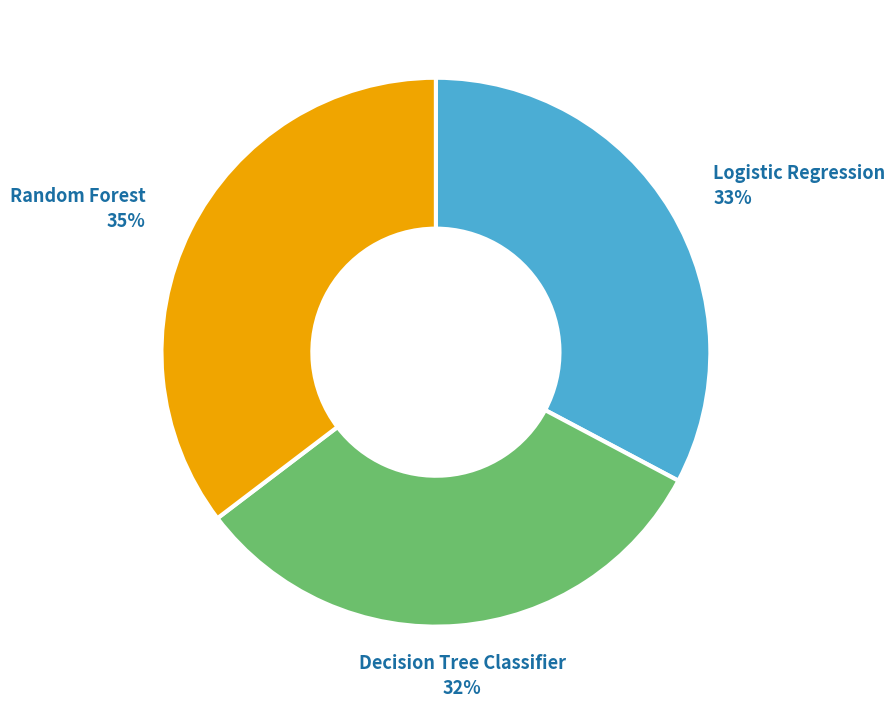

Does any single category account for the majority?

No